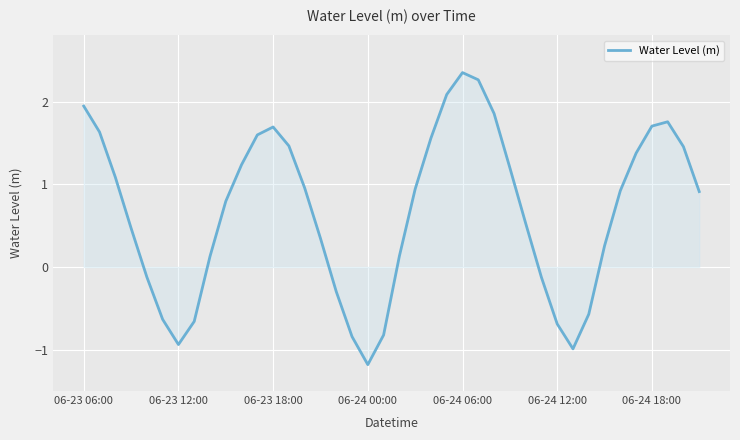

What is the difference between the maximum and minimum values?

3.5